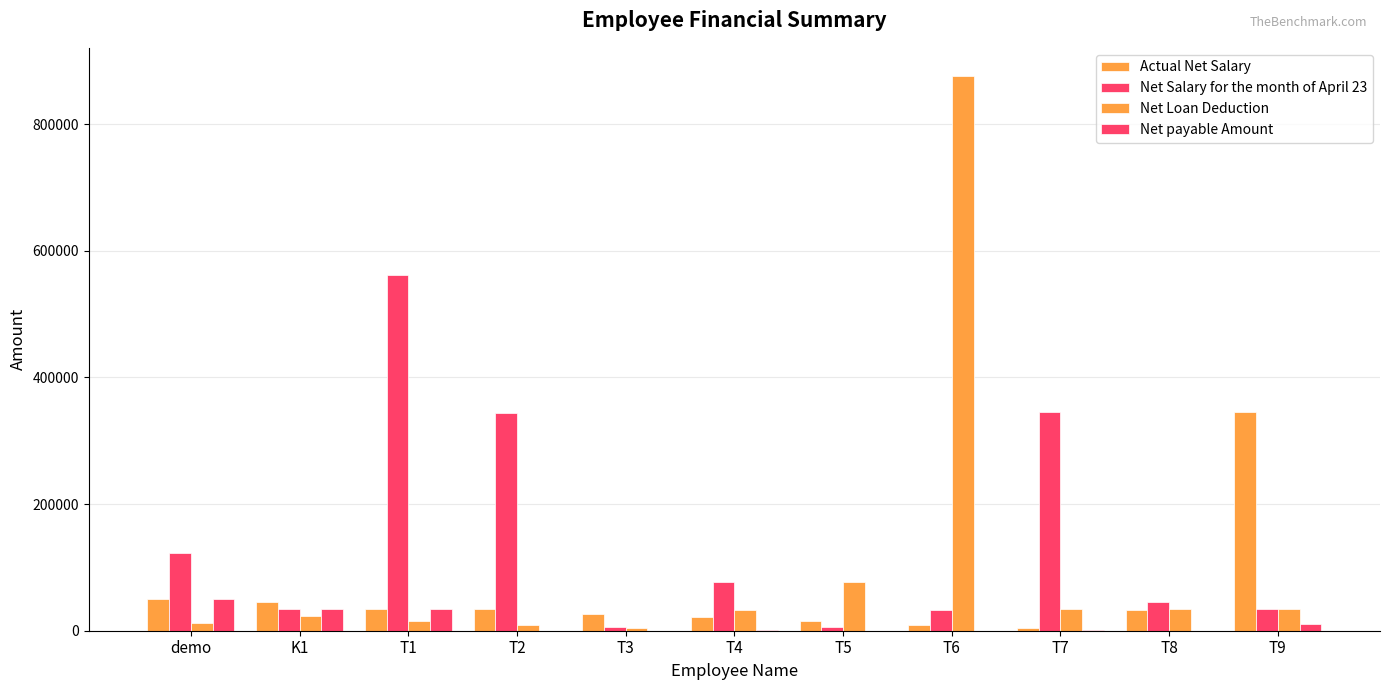

How many categories are shown in the chart?

11